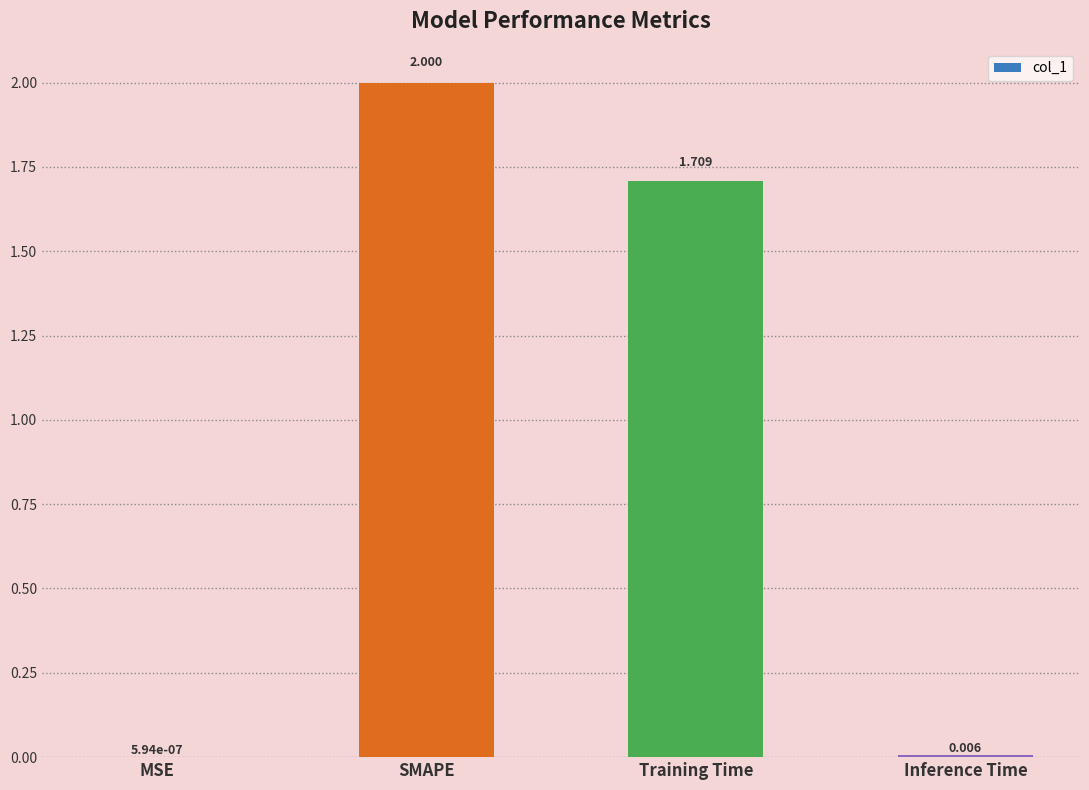

At which category does the chart reach its peak across all series?

SMAPE